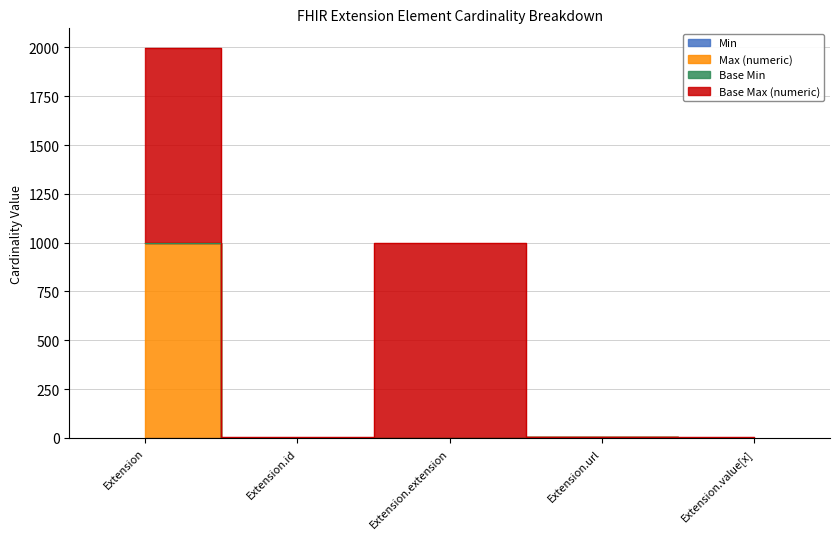

Is the value of Min at Extension.extension greater than the value of Max (numeric) at Extension.url?

No